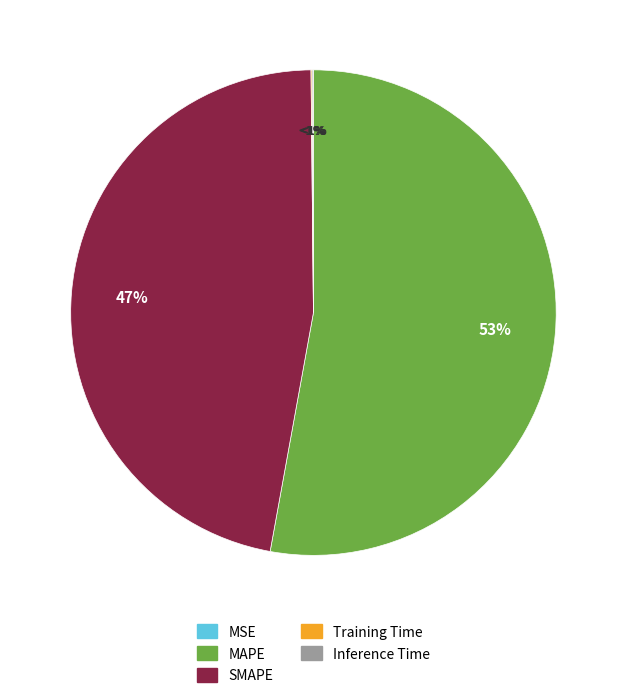

Is it true that Training Time is 0% of the pie?

True